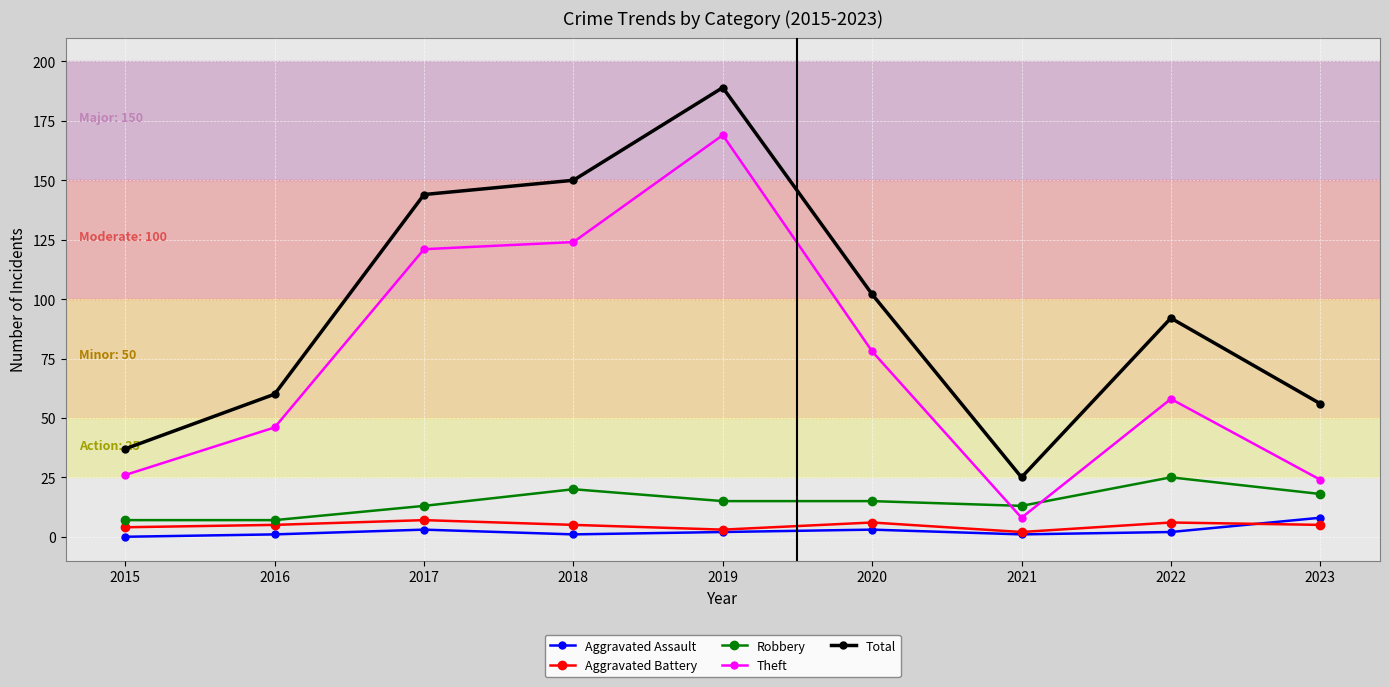

What is the greatest value displayed?

189